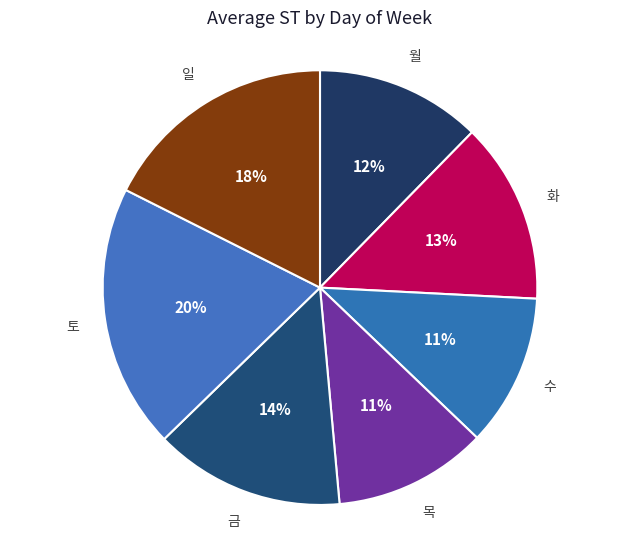

Is 화 the majority of the pie?

No